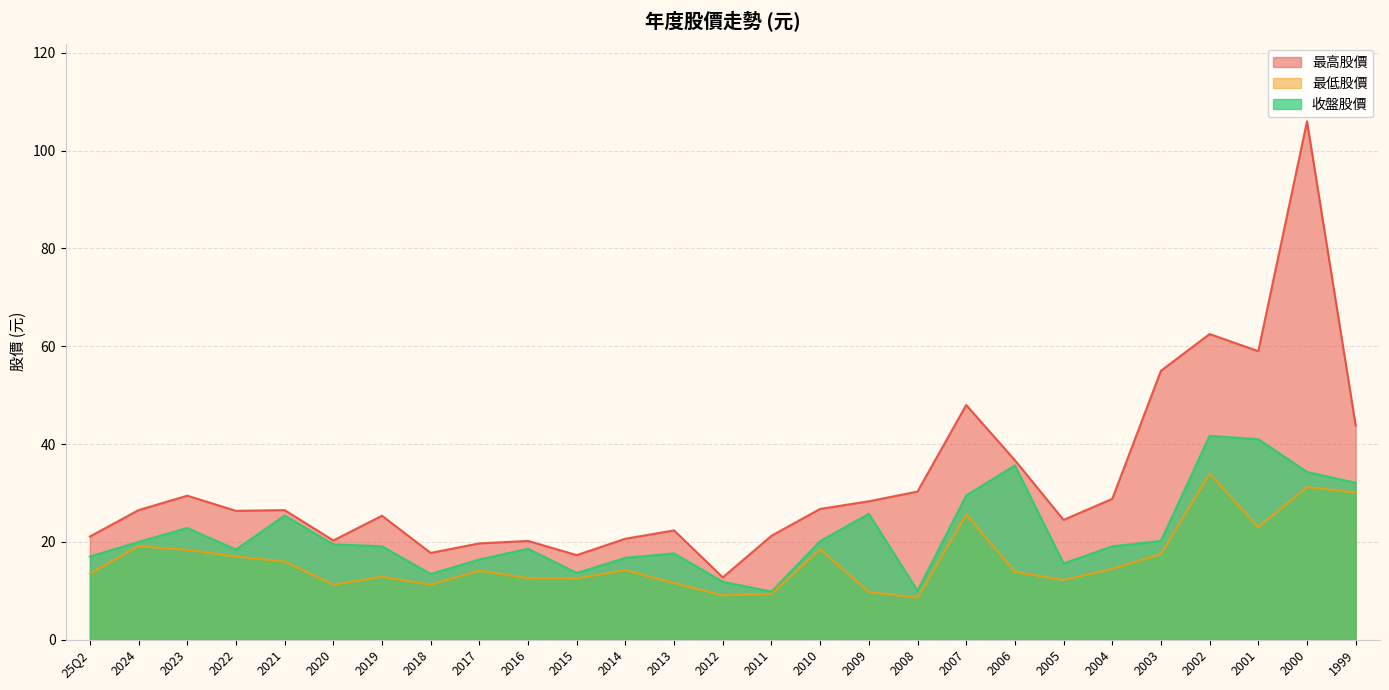

What is the minimum value shown in the chart?

8.6